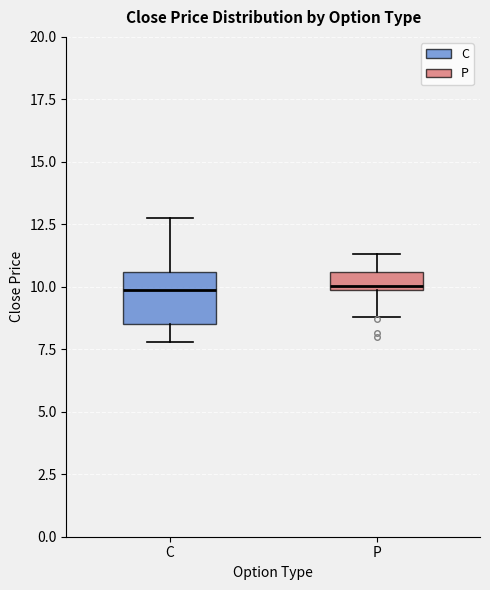

Where is the lower edge of the box for P on the y-axis? The values are not printed on the chart, so give them approximately, as read against the axis.

10.0